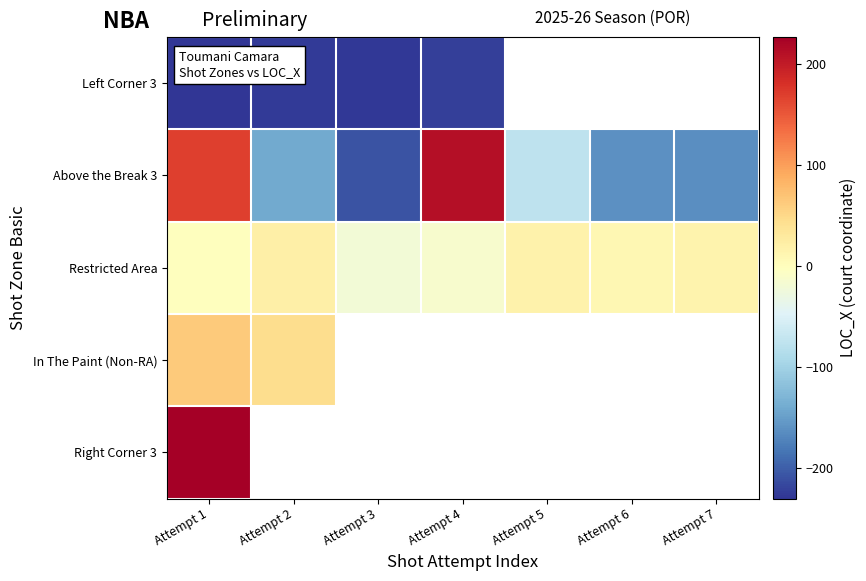

What is the difference between the Above the Break 3 values at Attempt 2 and Attempt 5?

65.0